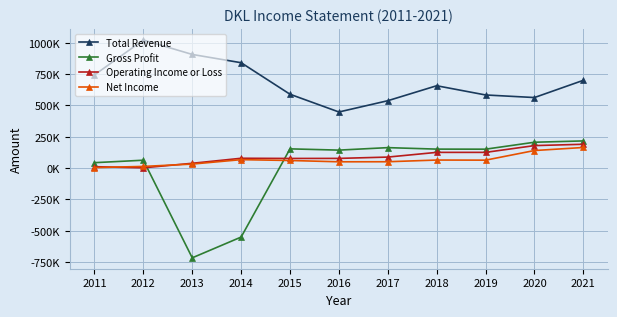

What is the spread (max minus min) of values at 2021?

536100